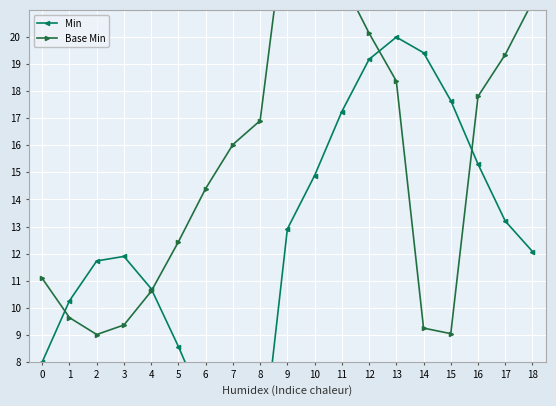

Between which two adjacent categories do Min and Base Min first intersect?

0 and 1